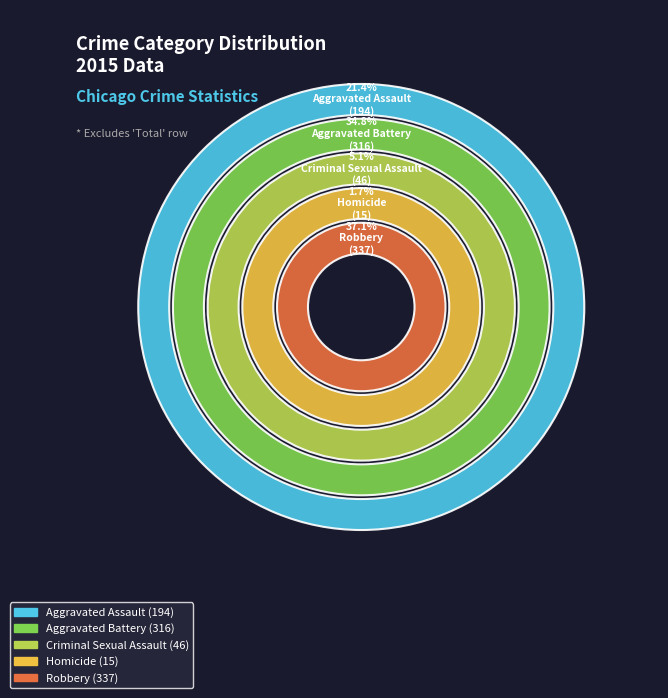

Does Robbery represent more than half of the total?

No